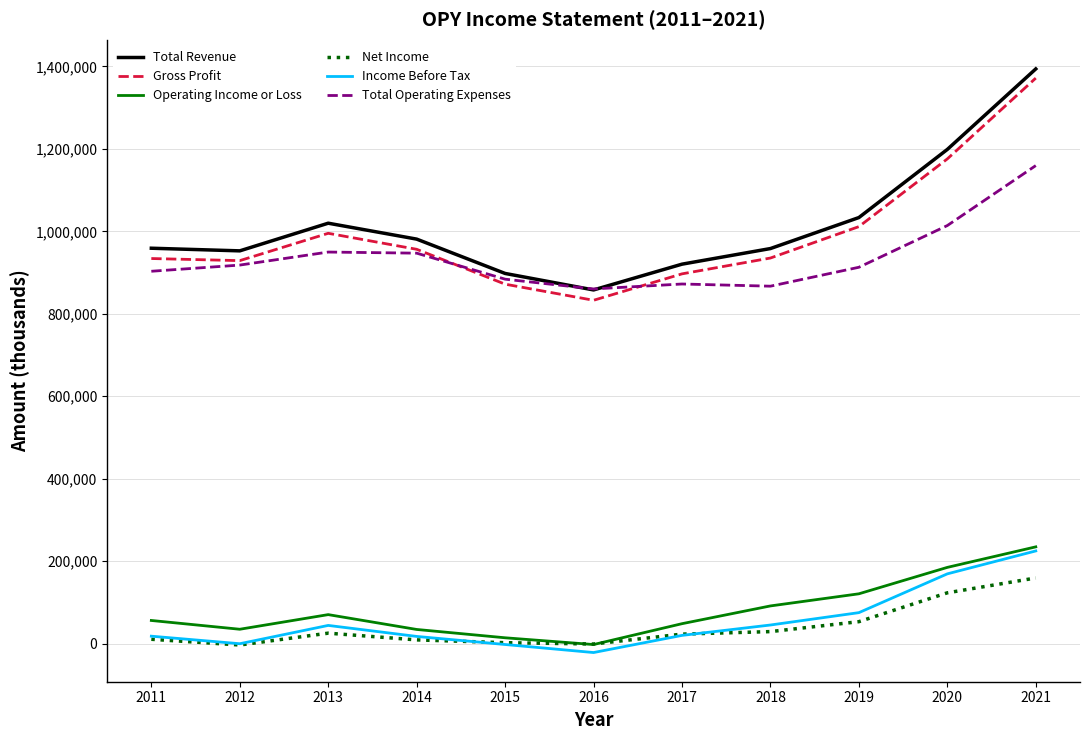

Which series has the largest total across all categories?

Total Revenue